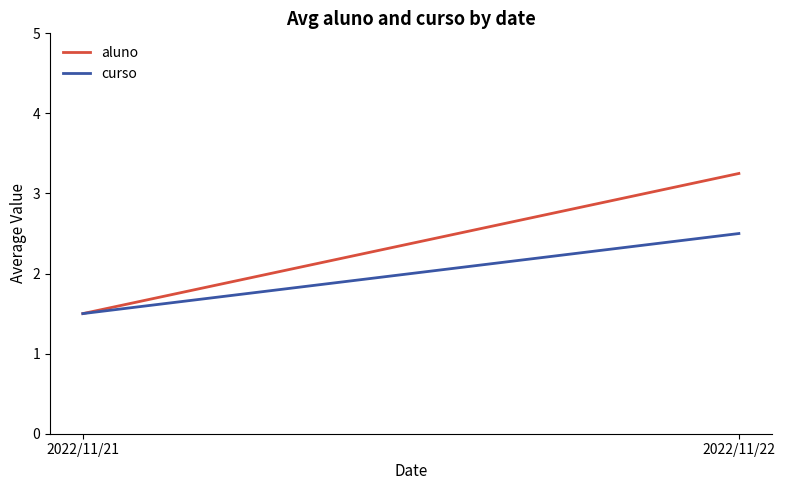

What is the approximate value of aluno at 2022/11/22?

3.2